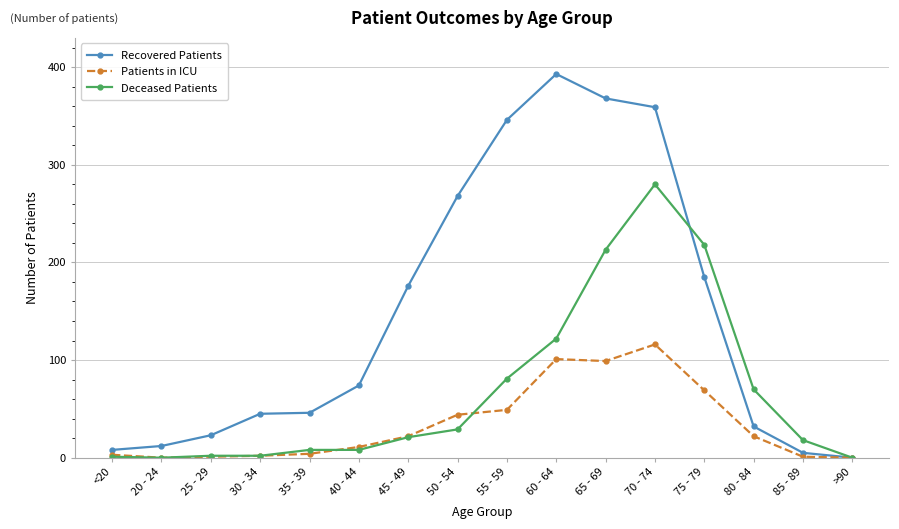

What is the difference between the highest and lowest values at 55 - 59?

297